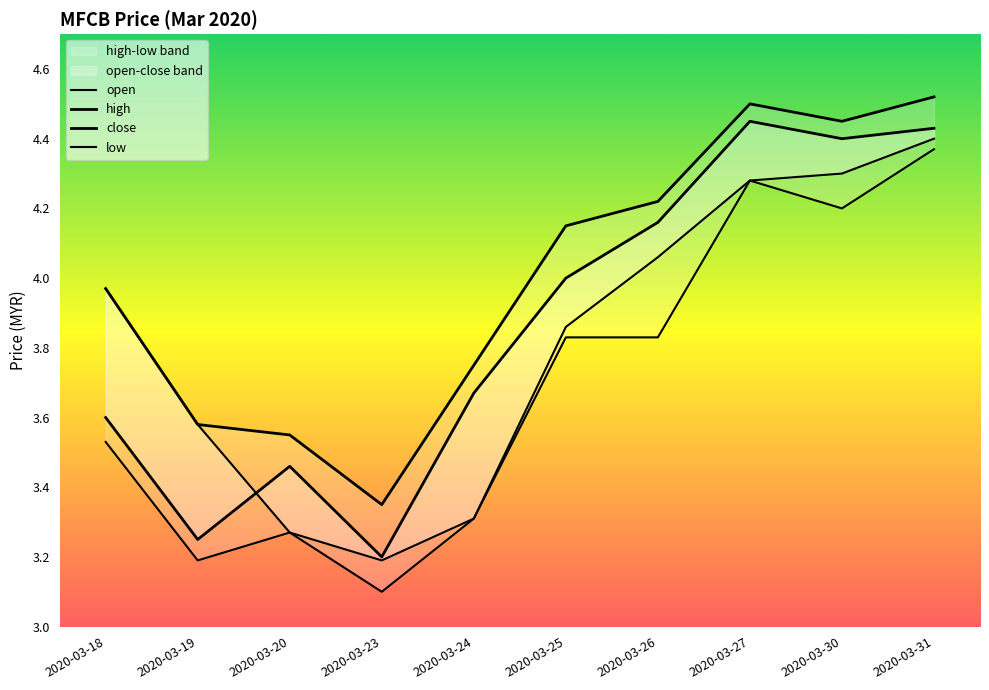

List the labels in order of open value, largest first.

2020-03-31, 2020-03-30, 2020-03-27, 2020-03-26, 2020-03-18, 2020-03-25, 2020-03-19, 2020-03-24, 2020-03-20, 2020-03-23